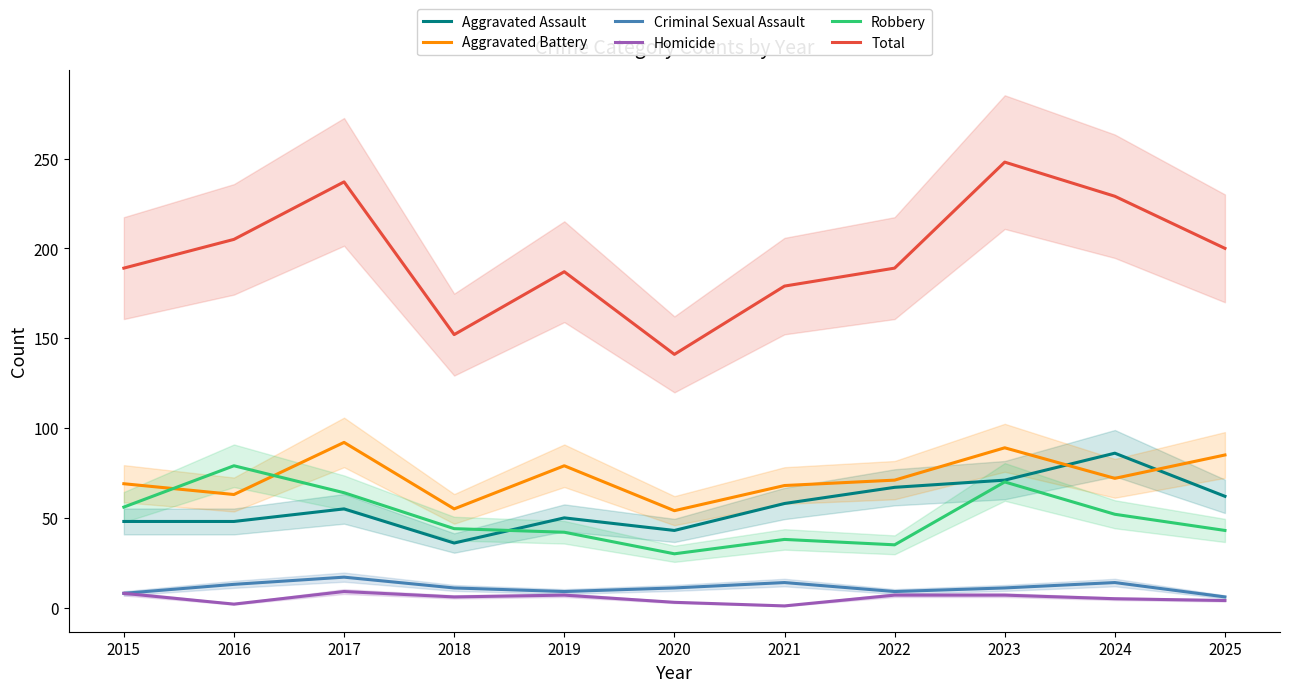

True or false: Homicide and Robbery cross at least once.

False